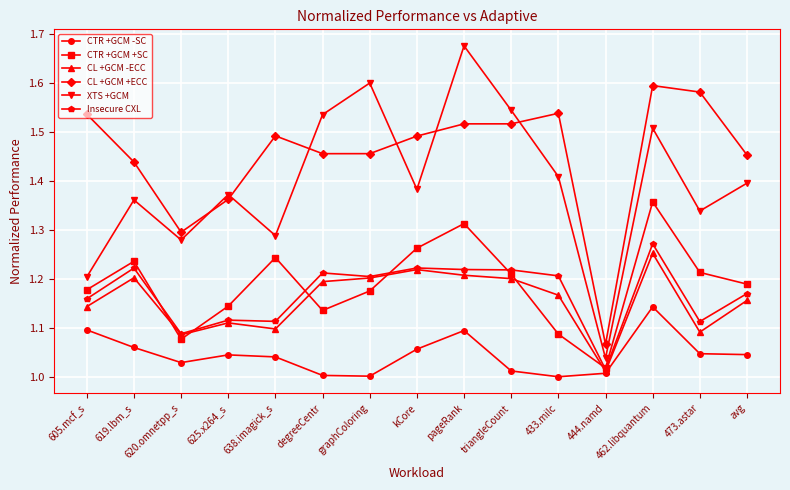

How many lines are shown in the chart?

6